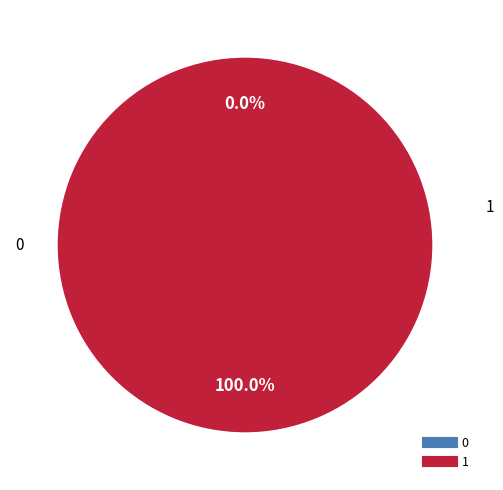

To the nearest percent, what is the difference between the largest and smallest slice percentages?

100%